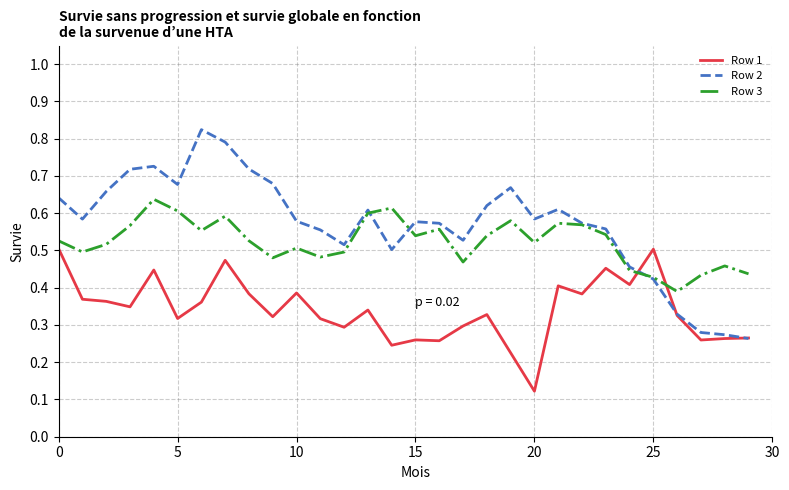

How many times do Row 3 and Row 1 cross each other?

2